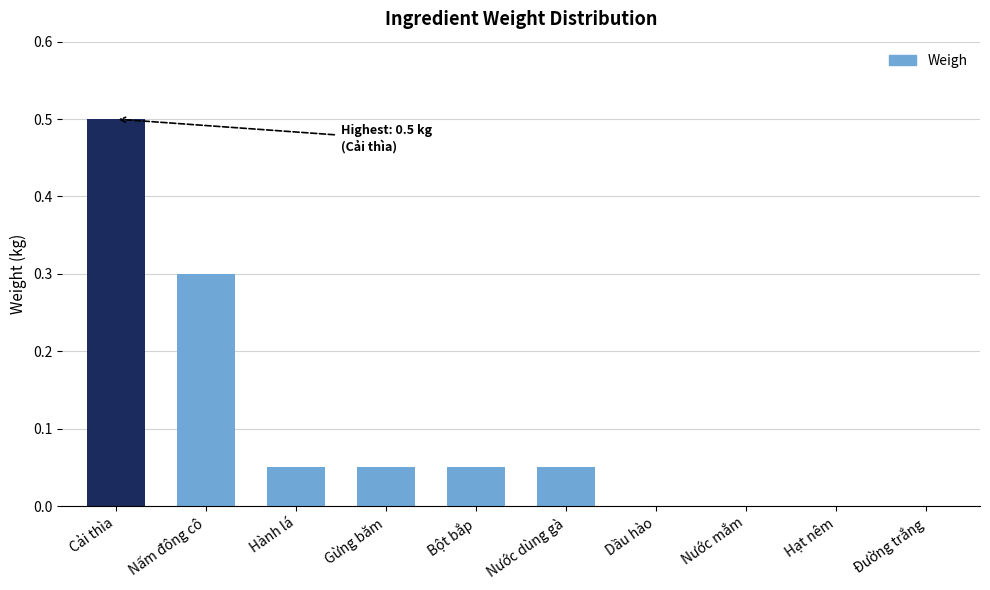

Are the bars horizontal?

No